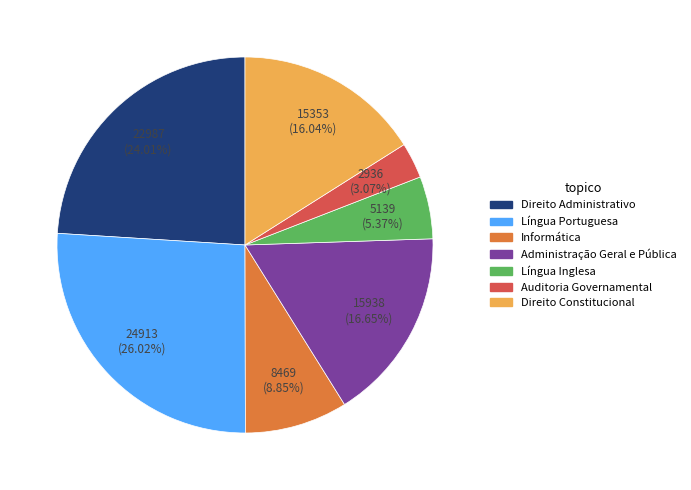

What is the smallest slice in the pie chart?

Auditoria Governamental